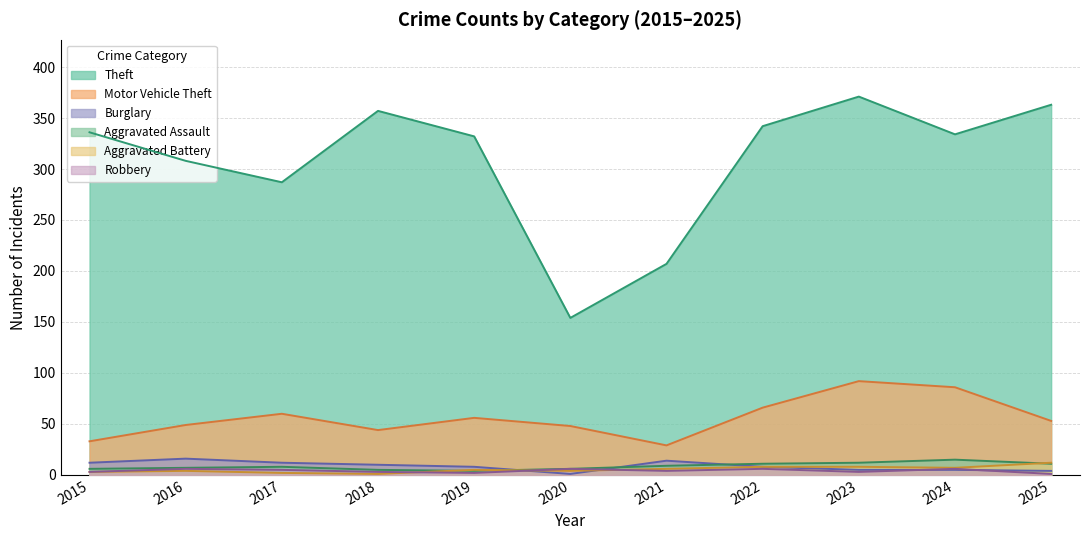

How many series are shown in this chart?

6